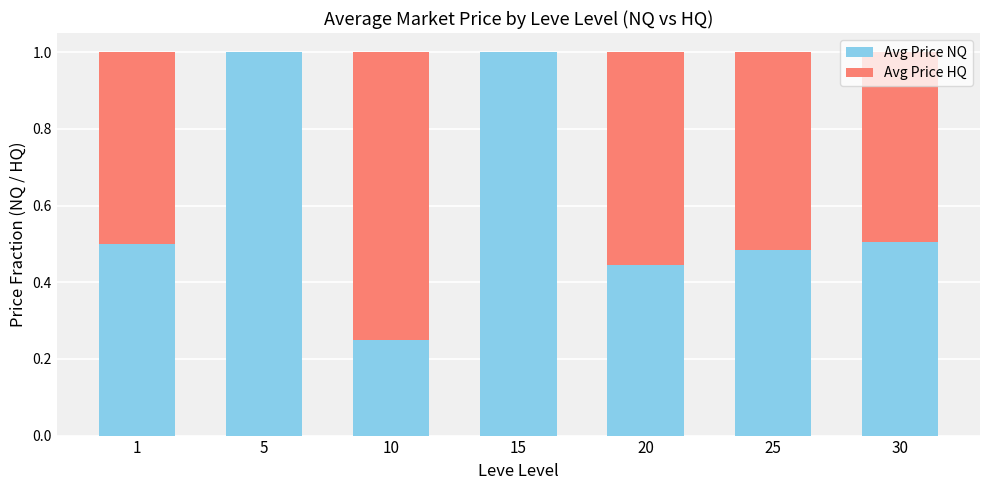

True or false: Avg Price NQ has a value of 0.4 at 5.

False